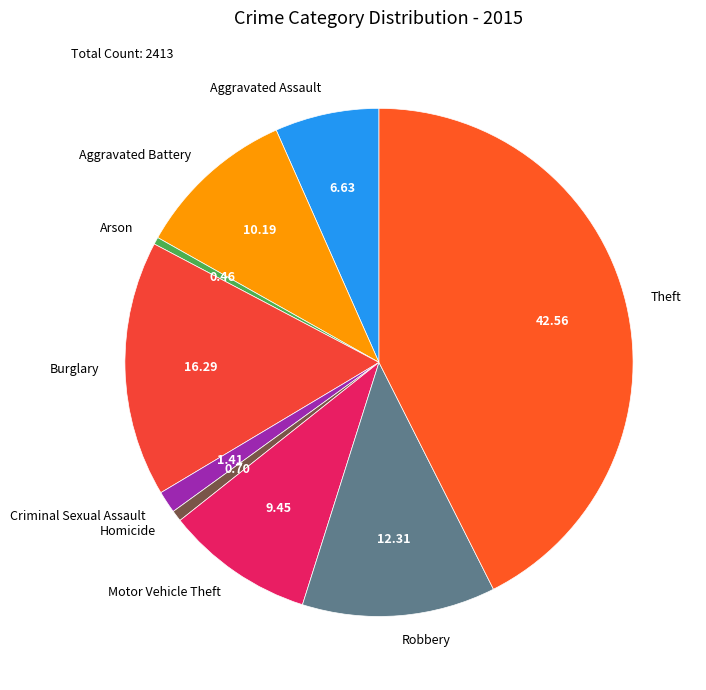

Does Robbery account for over 50% of the chart?

No